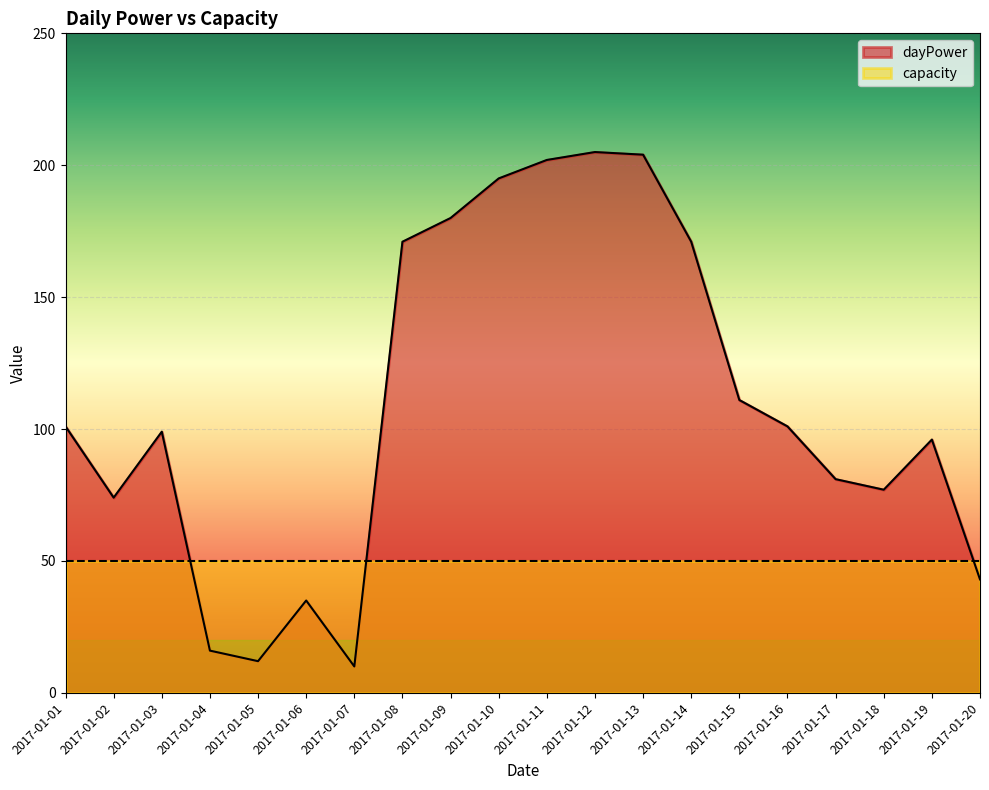

Does the chart display data point markers on the line(s)?

No